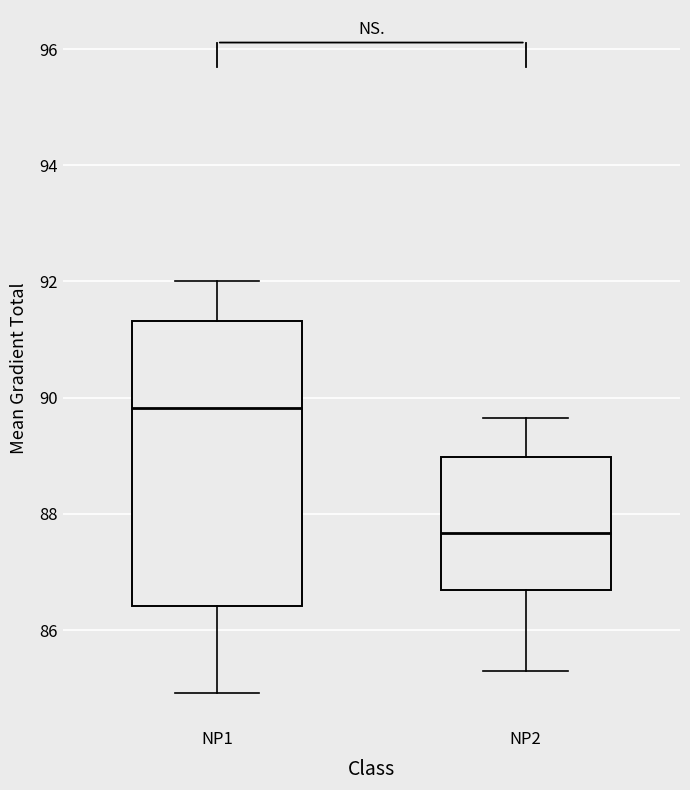

Reading left to right, read every box against the y-axis: the position of its median line, the range the box covers, and the ends of its whiskers. The values are not printed on the chart, so give them approximately, as read against the axis.

NP1: median 89.8, box 86.4 to 91.4, whiskers 85.0 to 92.0
NP2: median 87.6, box 86.6 to 89.0, whiskers 85.2 to 89.6